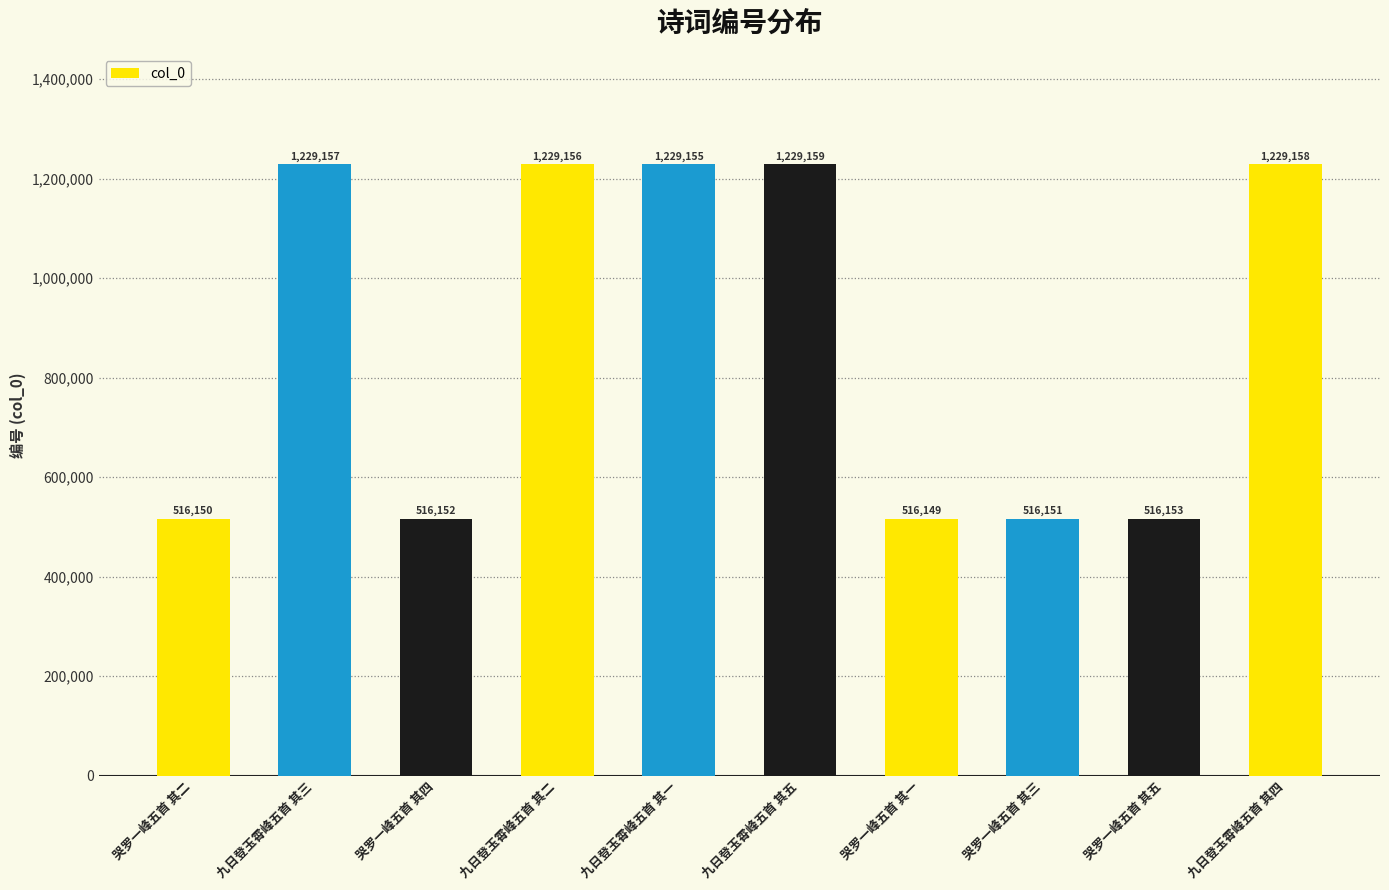

Is it true that the value at 九日登玉霄峰五首 其五 is 720784?

False